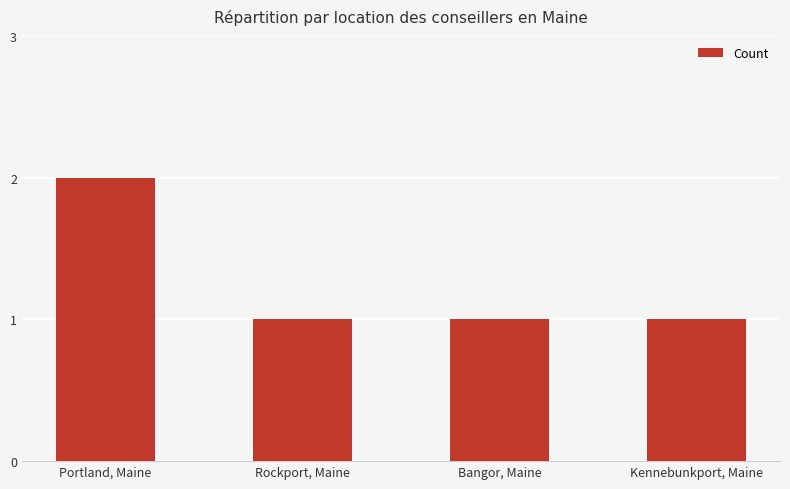

True or false: the data shows 1 at Rockport, Maine.

True